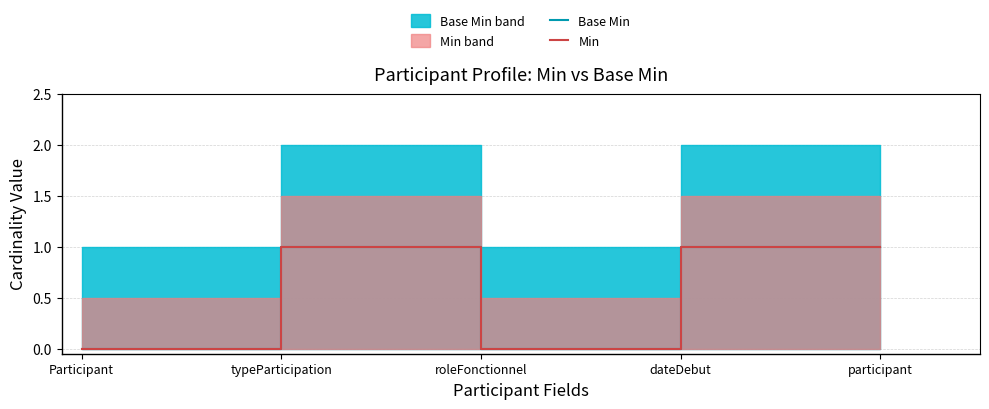

Reading left to right, extract all data points from this chart.

Base Min: Participant=0	typeParticipation=1	roleFonctionnel=0	dateDebut=1	participant=1
Min: Participant=0	typeParticipation=1	roleFonctionnel=0	dateDebut=1	participant=1